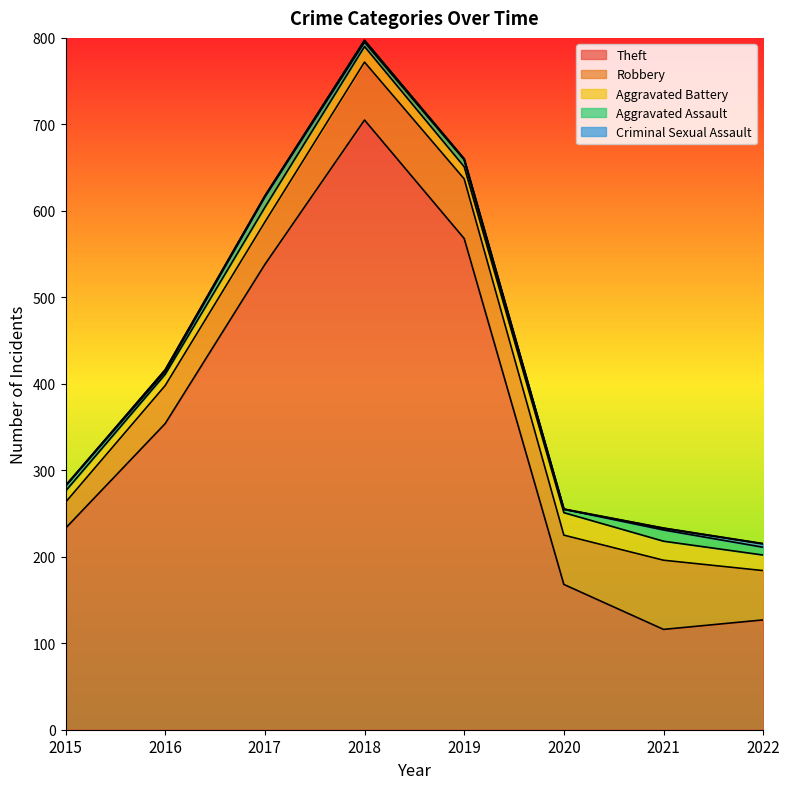

What is the difference between the maximum and second lowest values in the Criminal Sexual Assault series?

4